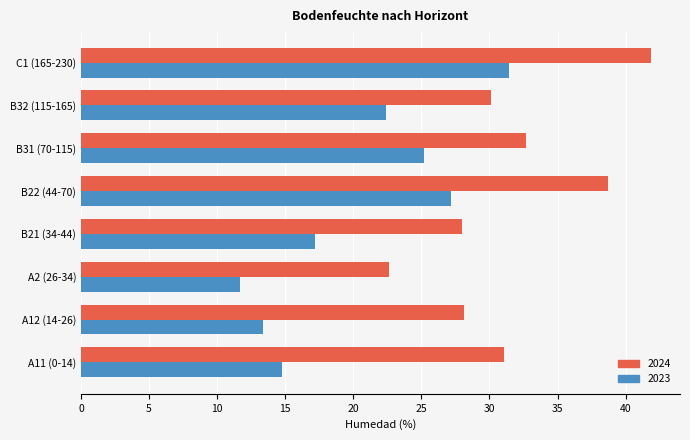

Which series has the largest total across all categories?

2024